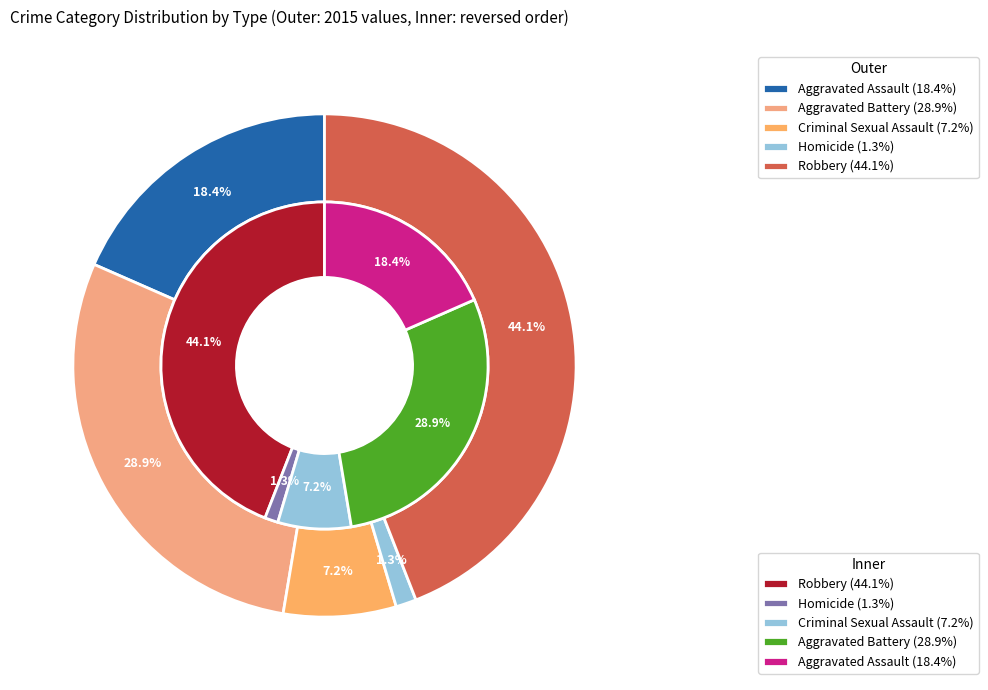

Count the number of slices in the pie.

5